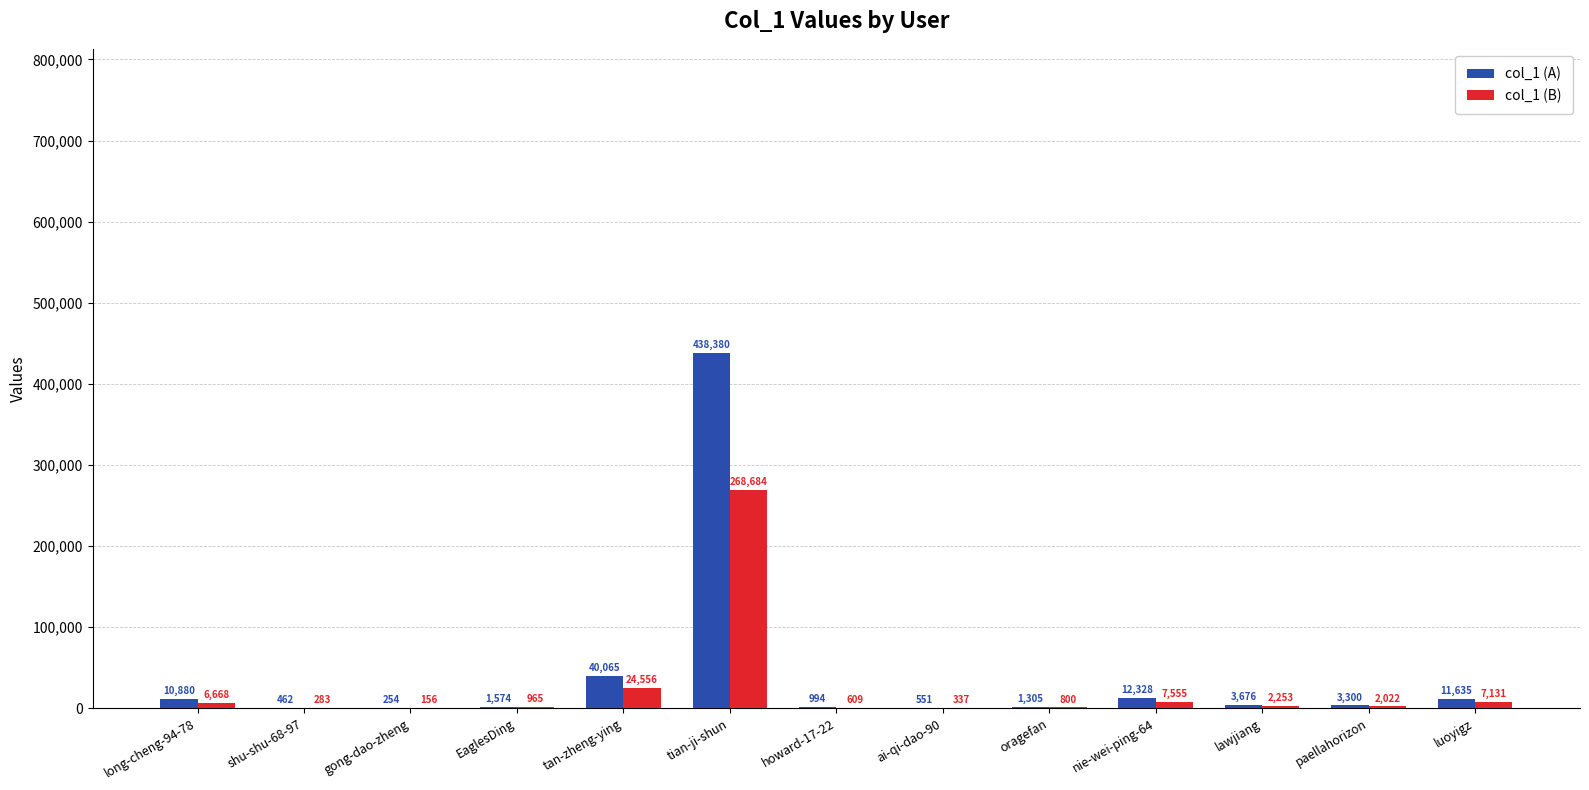

Which label corresponds to the largest value in the chart?

tian-ji-shun